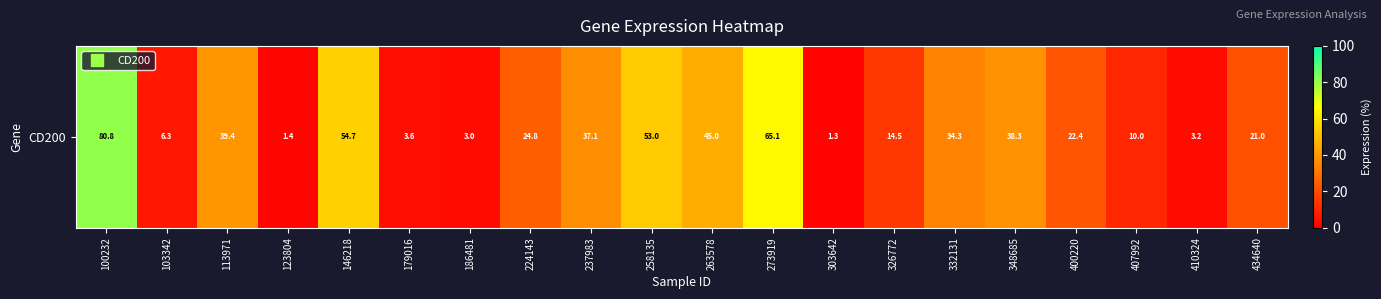

Read the value at 123804.

1.4